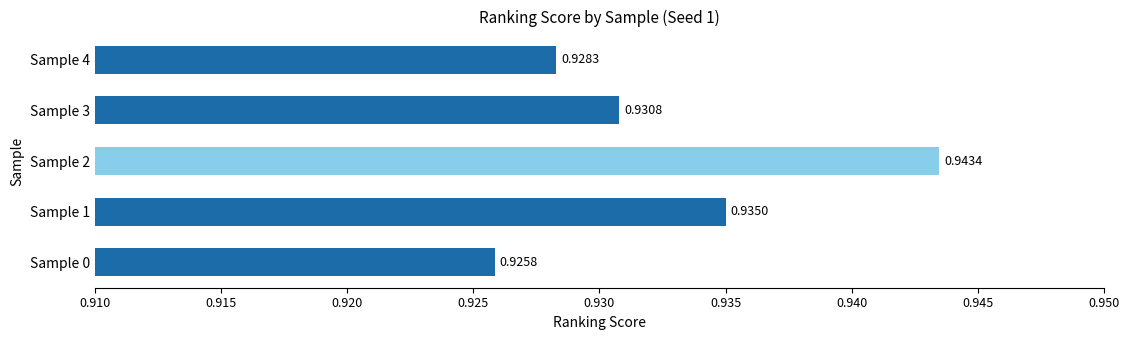

Between Sample 0 and Sample 1, which is larger?

Sample 1